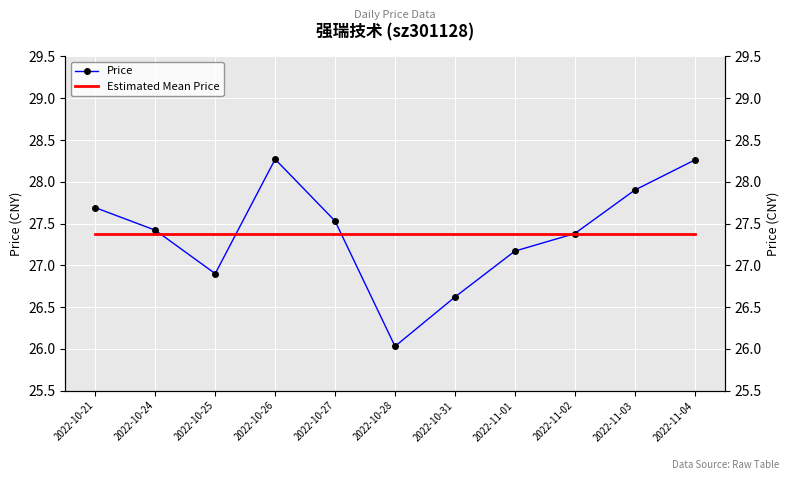

Which series has the largest total across all categories?

Estimated Mean Price